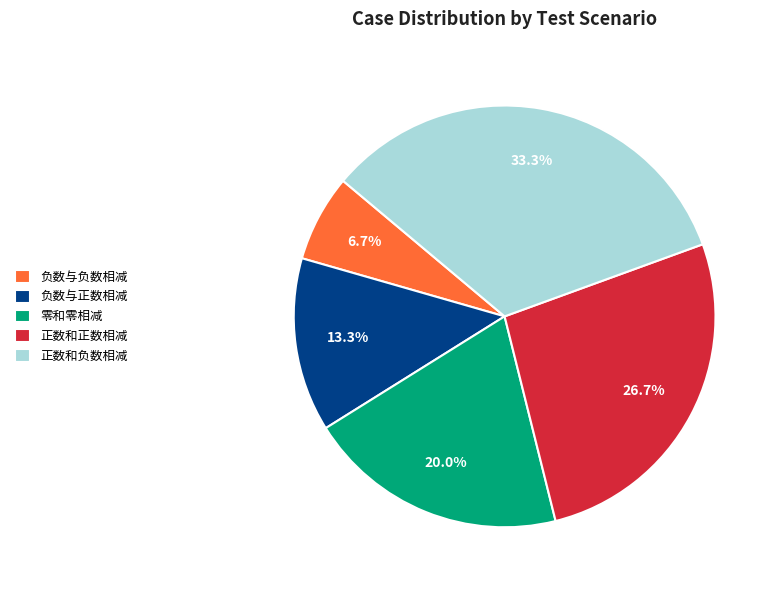

To the nearest percent, what portion does 正数和正数相减 represent?

27%